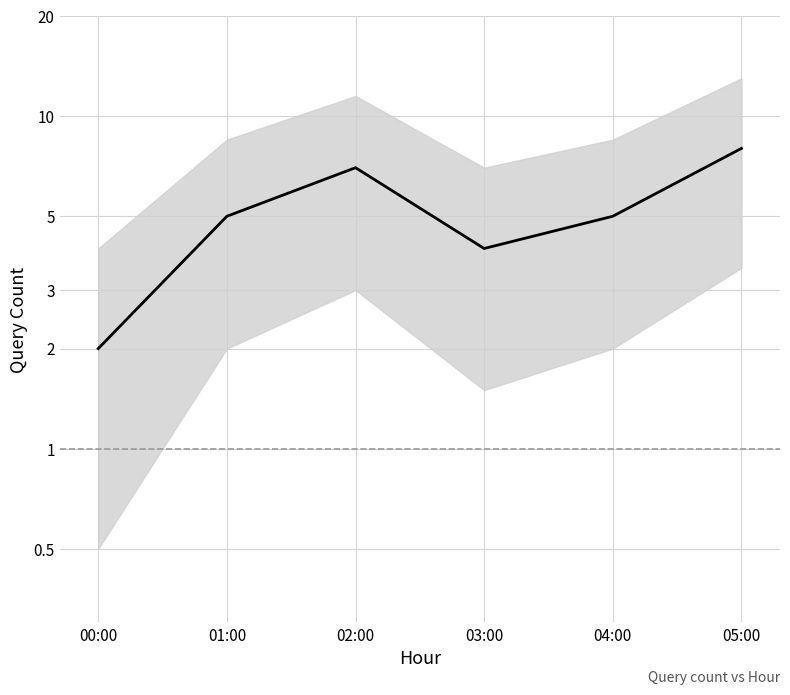

What is the change in value from 02:00 to 05:00?

+1